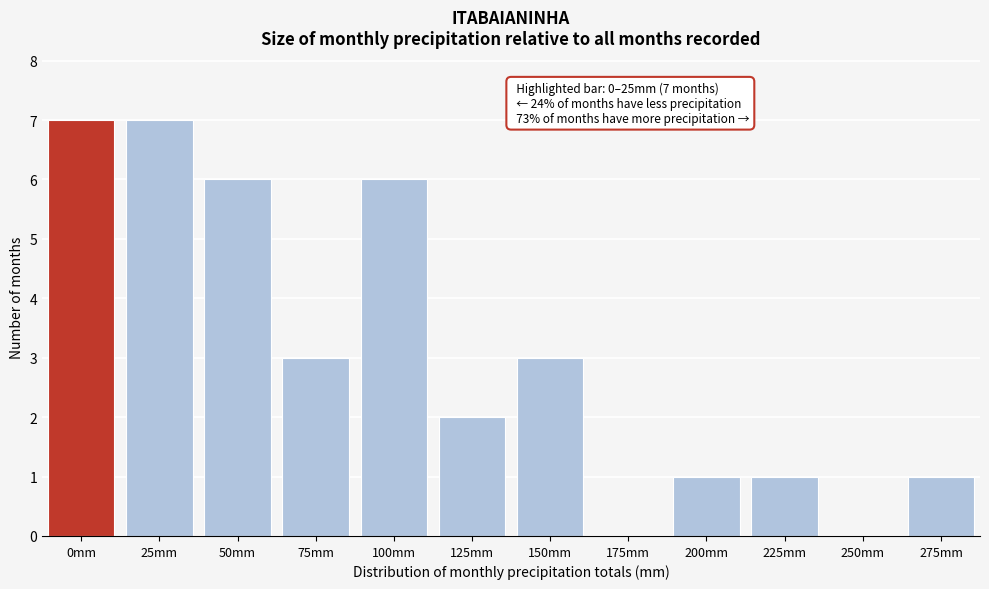

Reading left to right, extract all data points from this chart.

0mm=7	25mm=7	50mm=6	75mm=3	100mm=6	125mm=2	150mm=3	175mm=0	200mm=1	225mm=1	250mm=0	275mm=1